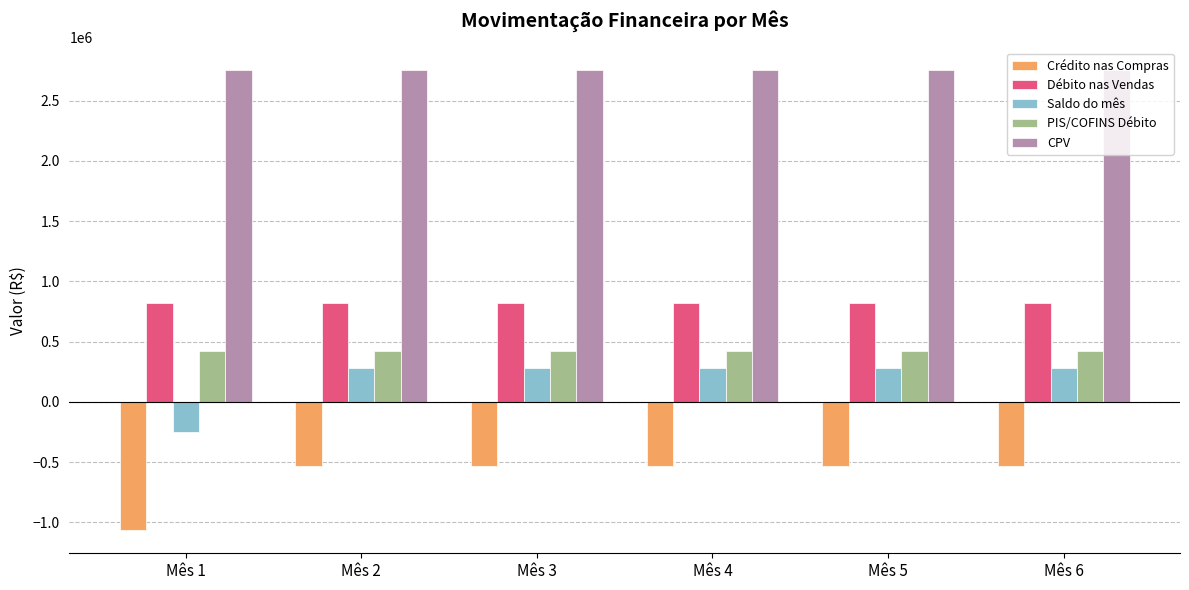

What is the spread (max minus min) of values at Mês 5?

3285300.0